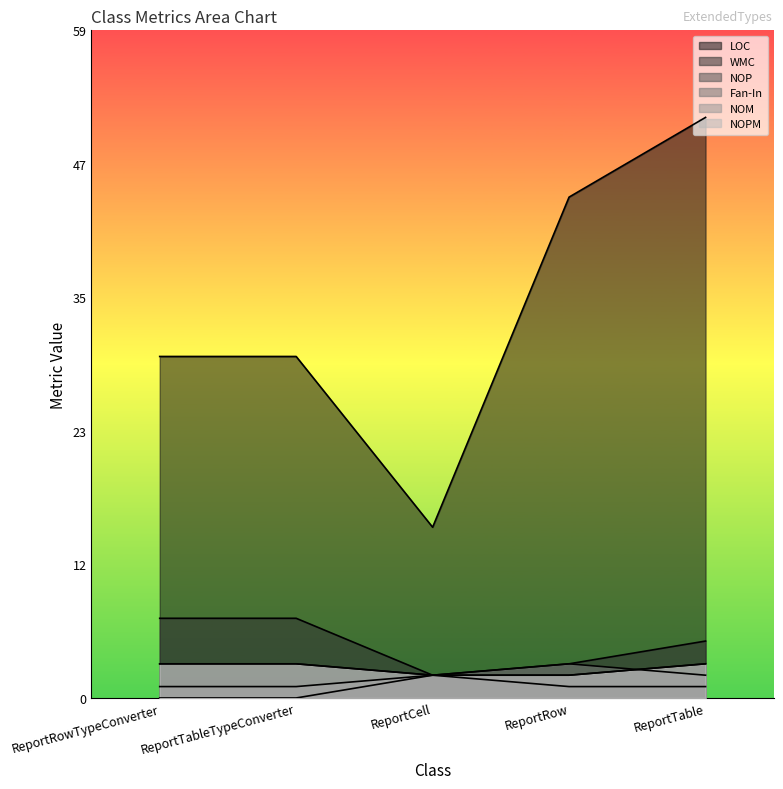

The NOP series shows 0 at ReportTable. True or false?

False